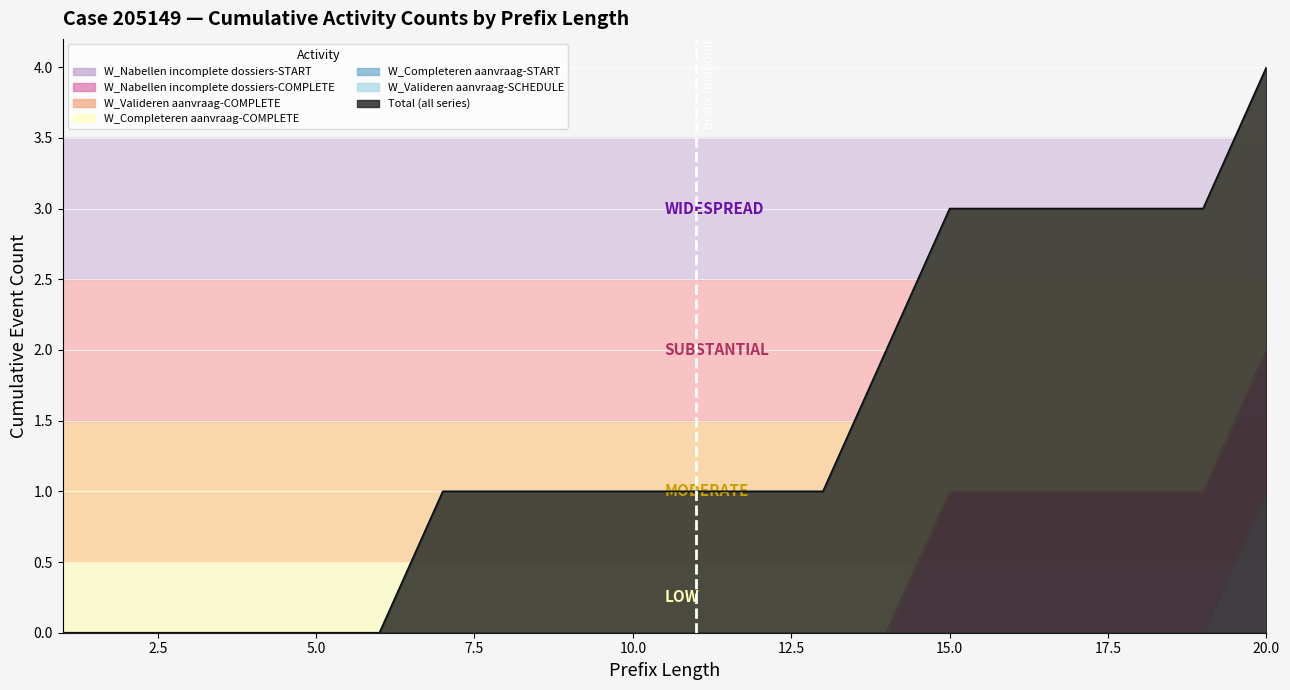

True or false: W_Completeren aanvraag-COMPLETE and W_Nabellen incomplete dossiers-COMPLETE intersect in this chart.

False